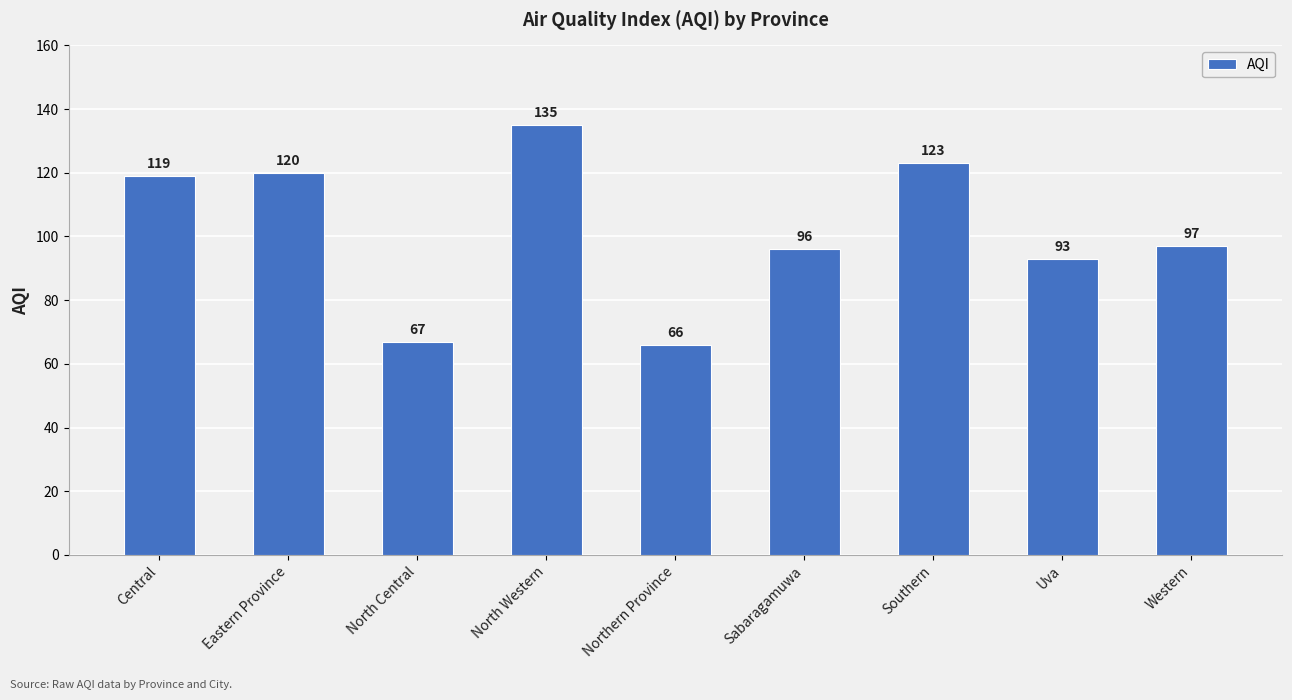

How many data points does each series have?

9